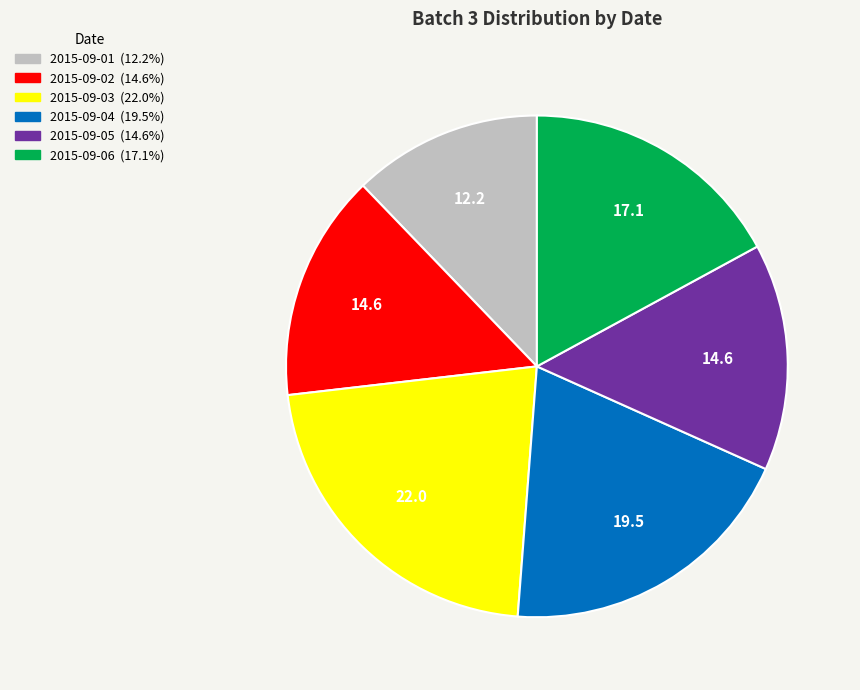

Which has a higher value, 2015-09-04 or 2015-09-06?

2015-09-04